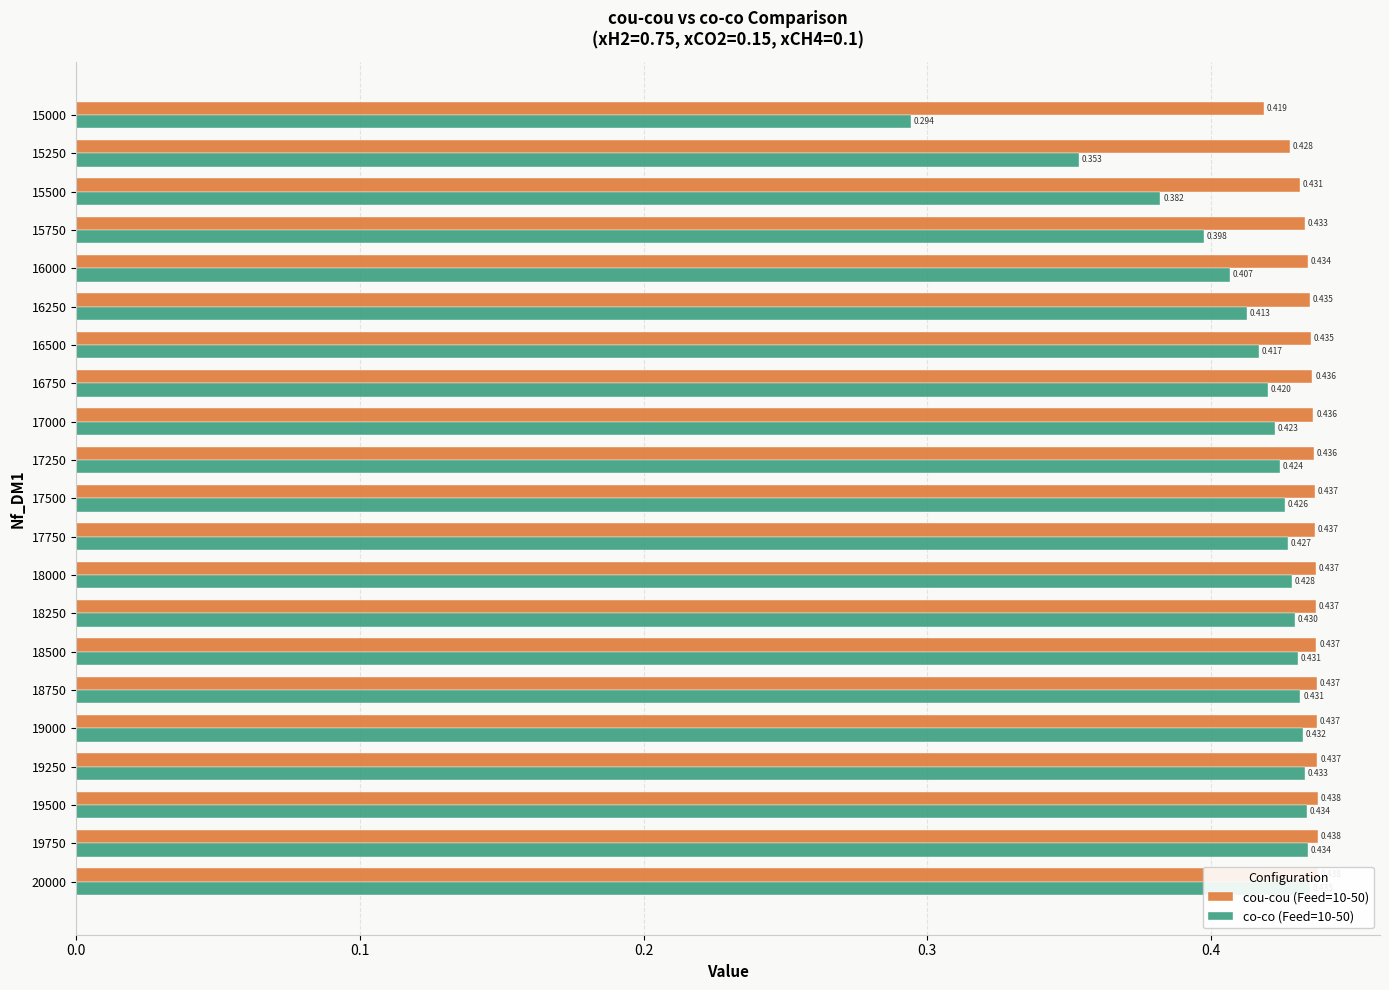

What is the maximum value for co-co (Feed=10-50)?

0.4